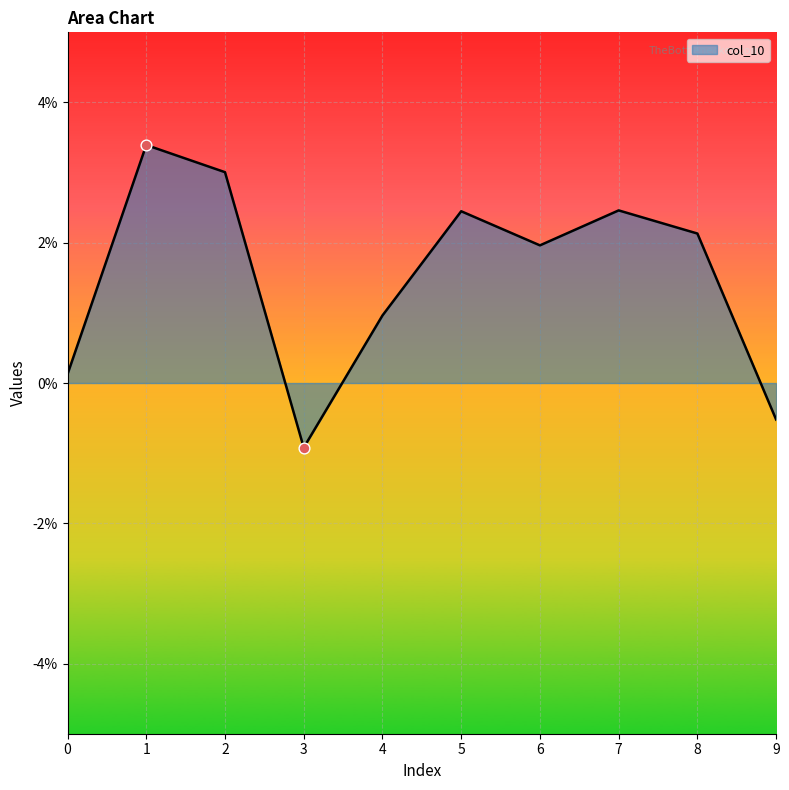

Between 3 and 7, which is larger?

7